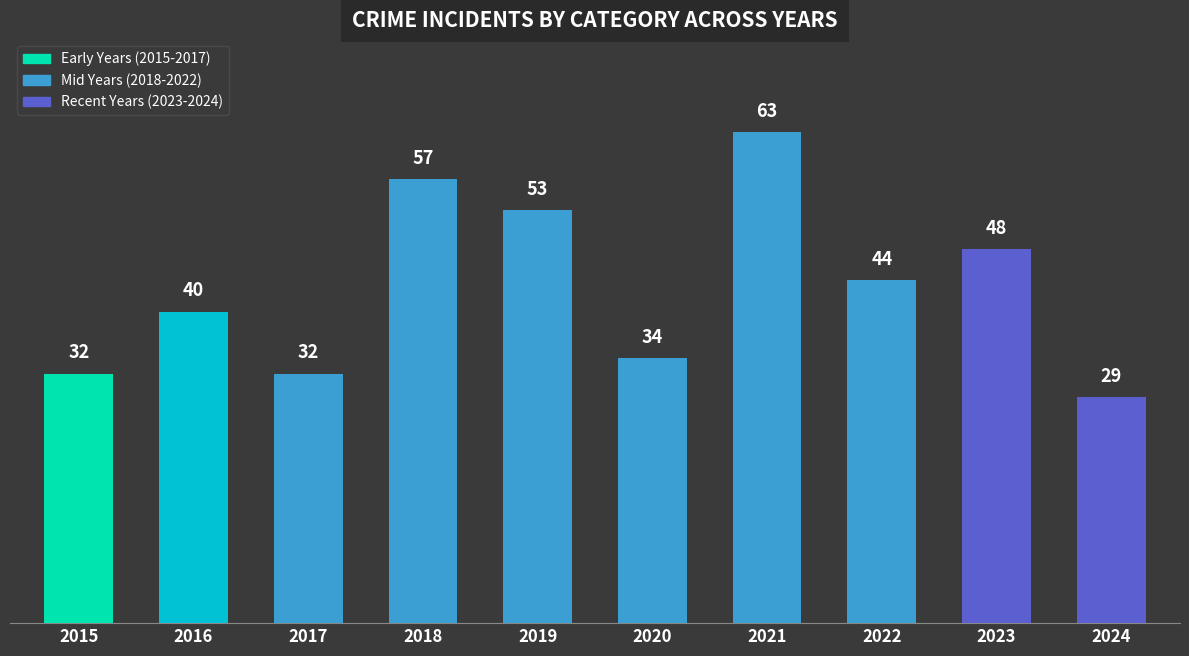

What is the difference between the values at 2018 and 2021?

6